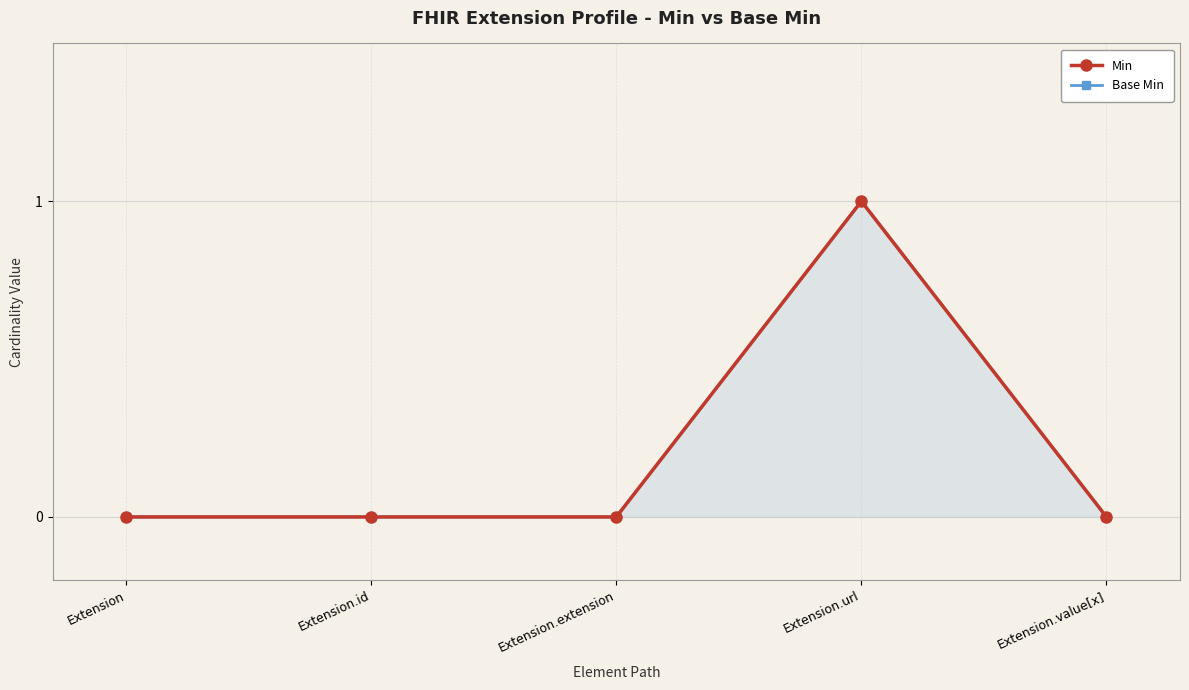

List the series in order of their peak value, lowest first.

Min, Base Min